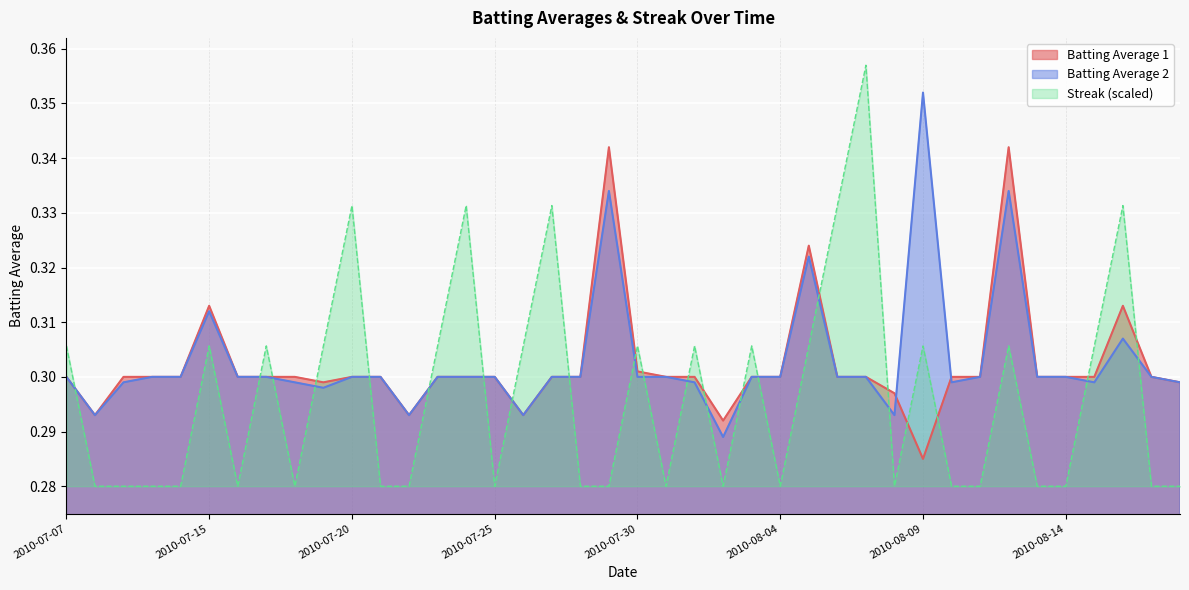

Count the number of categories in the chart.

40